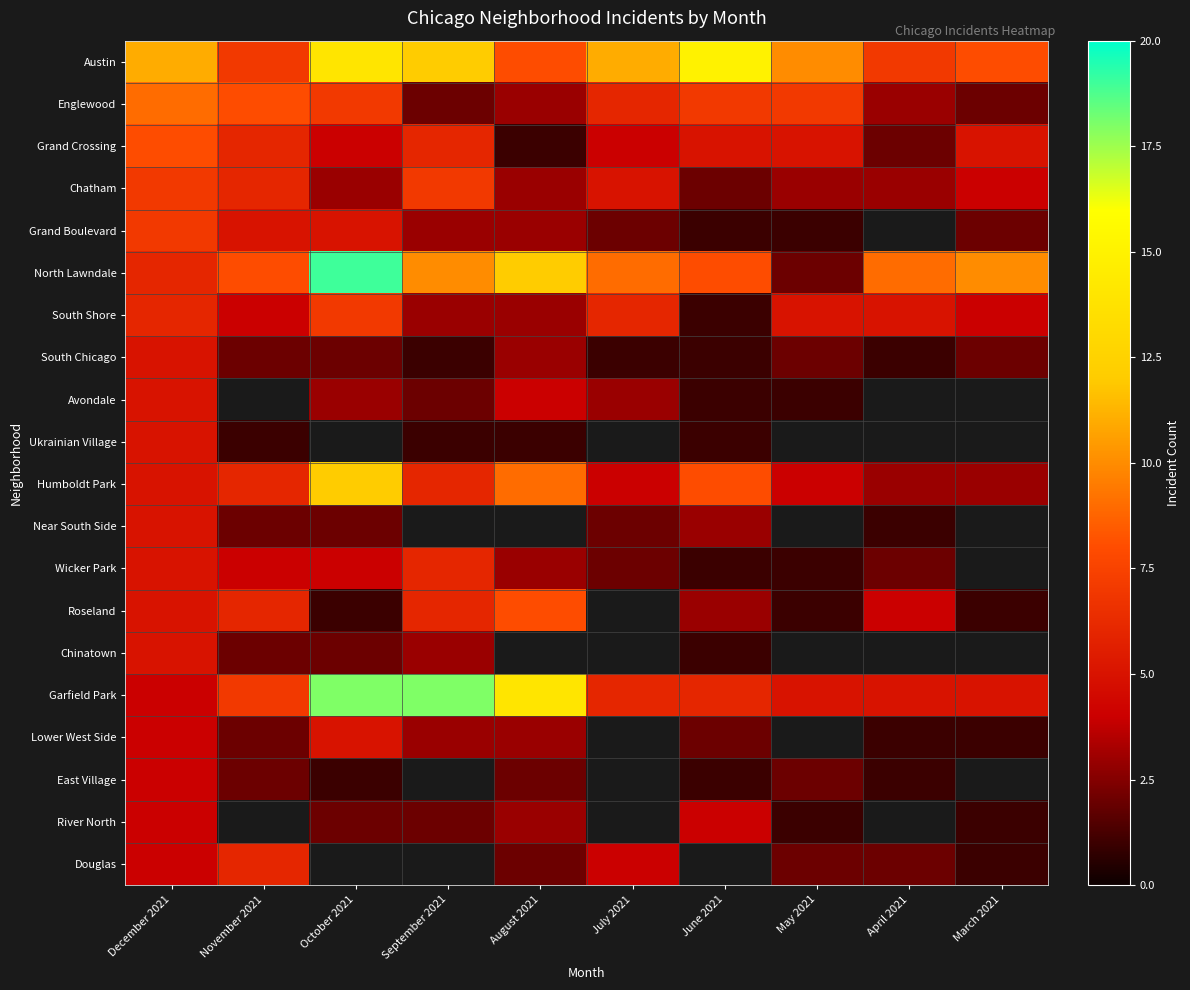

The value of Avondale at July 2021 is 3.0. True or false?

True